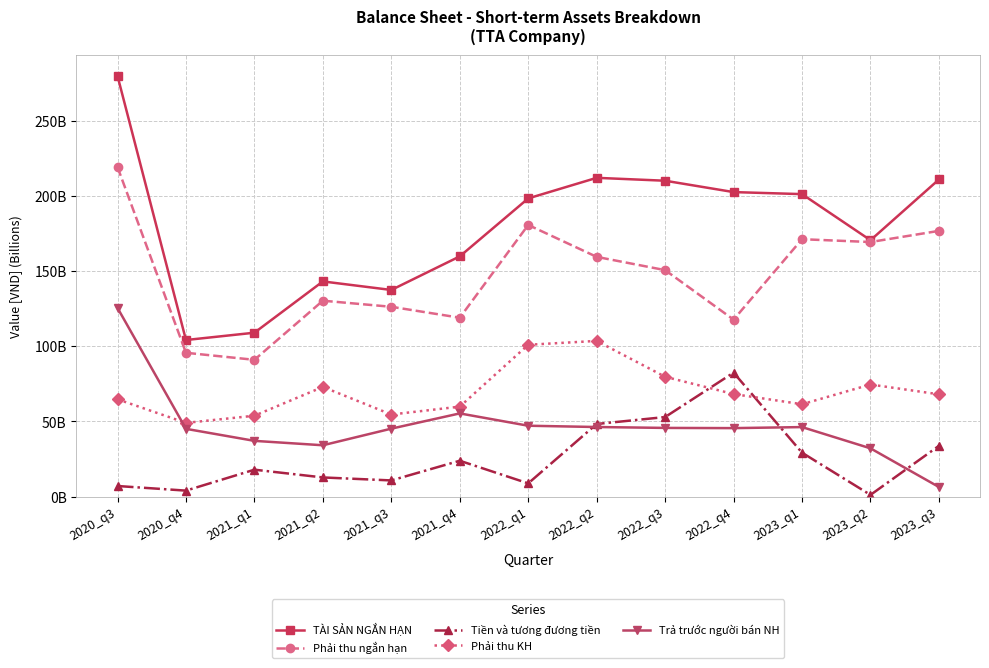

Which series changed the most between 2021_q4 and 2023_q2?

Phải thu ngắn hạn